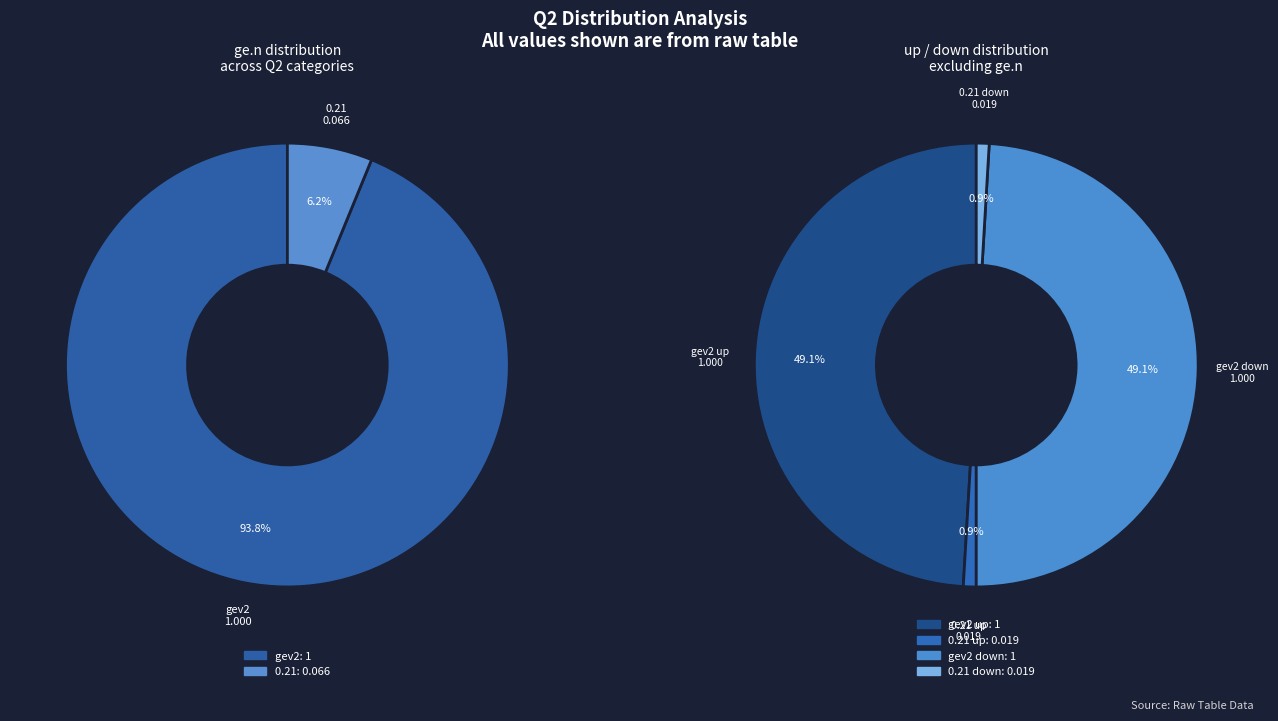

How many segments does this pie chart have?

2